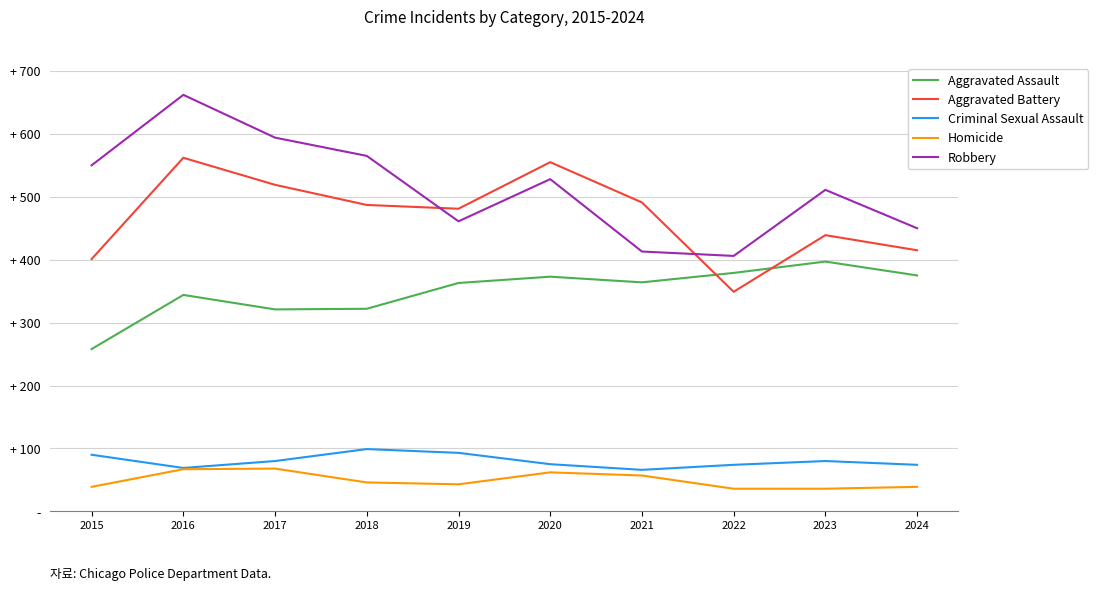

True or false: Robbery and Aggravated Assault cross at least once.

False